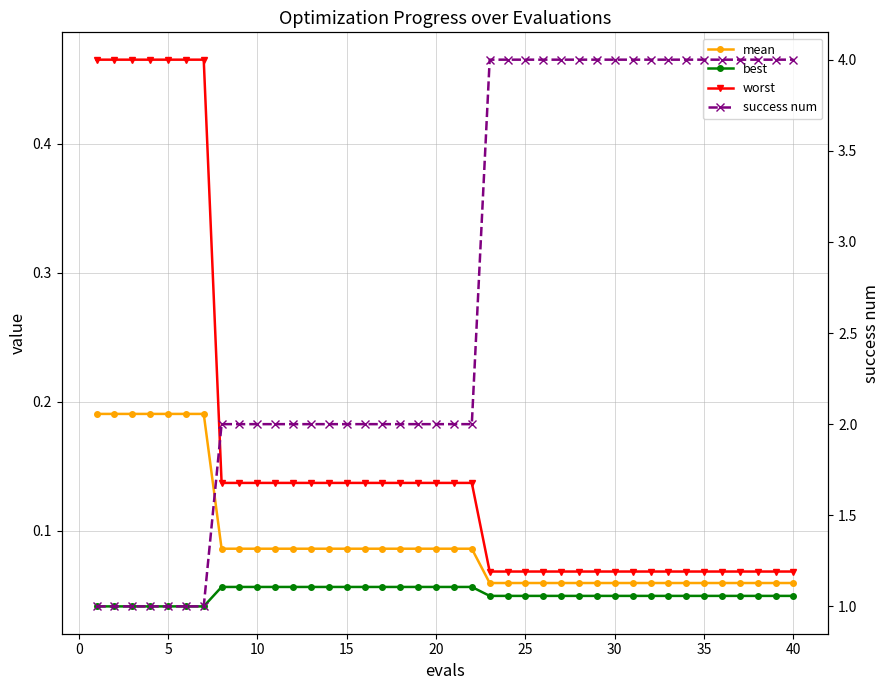

True or false: best and mean cross at least once.

False